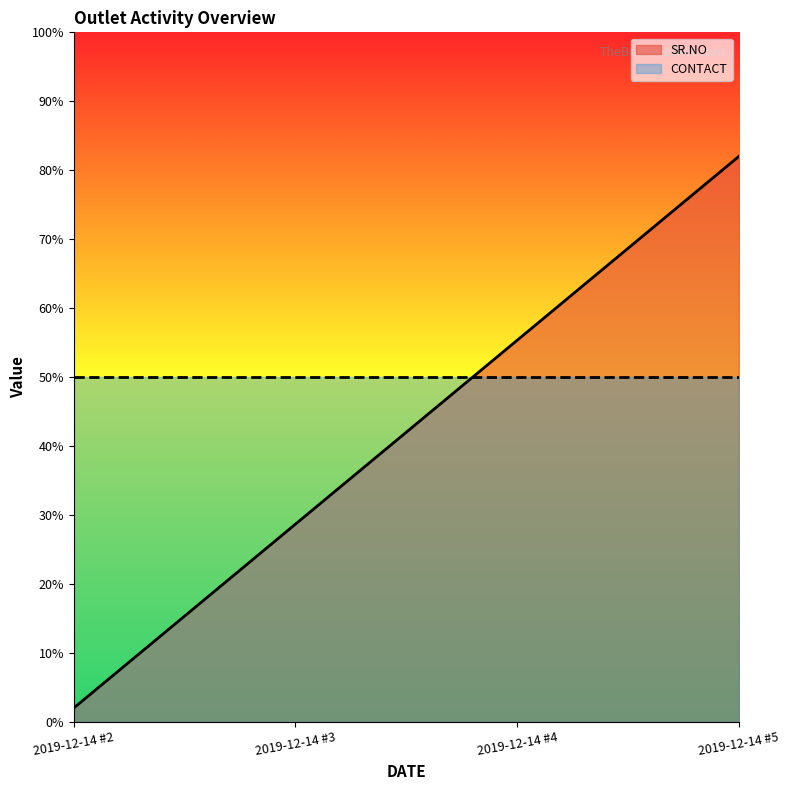

Count the number of values greater than 55.

2